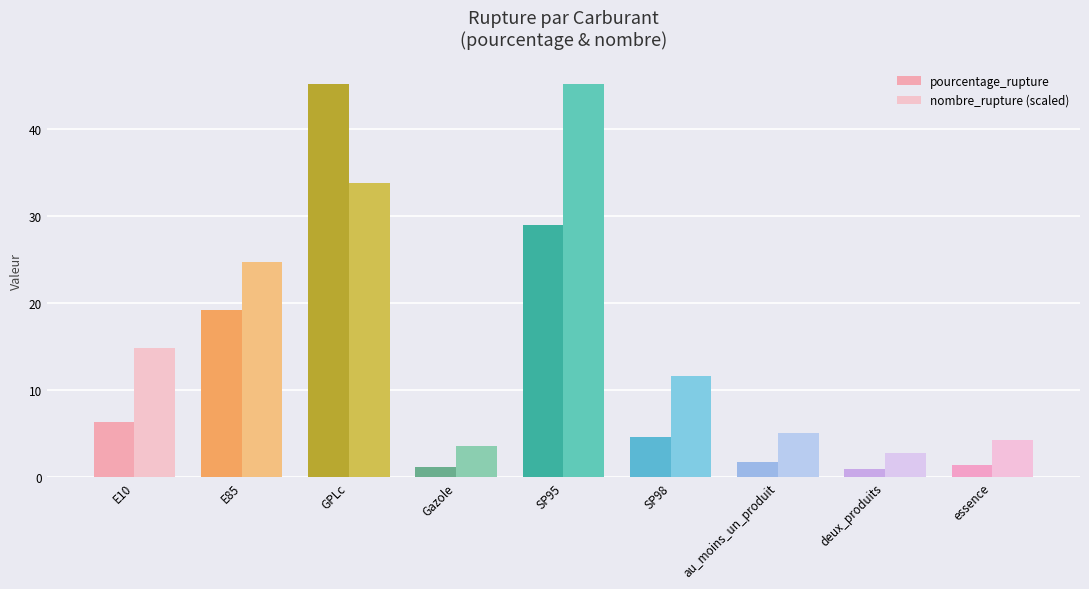

Does the chart contain any negative values?

No